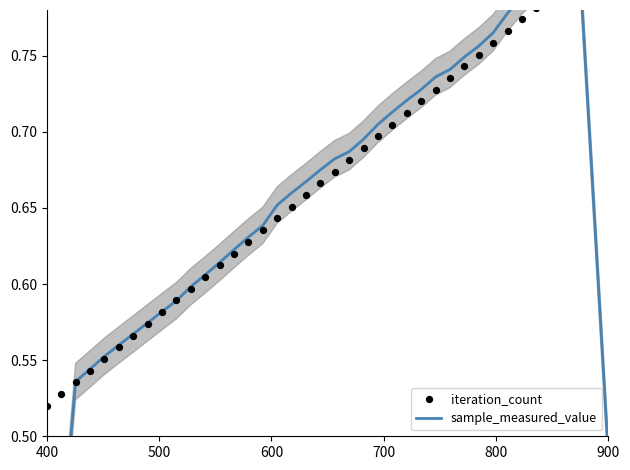

Which series reaches the minimum Y coordinate?

sample_measured_value